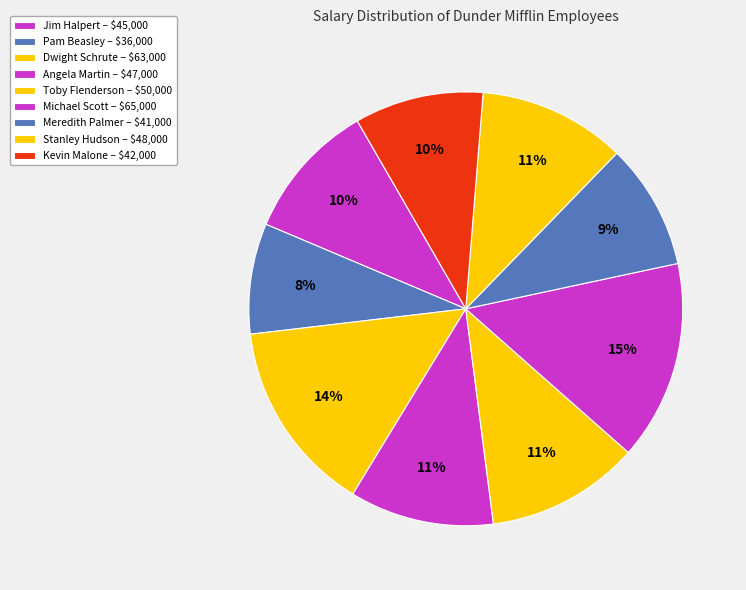

How many slices are in this pie chart?

9